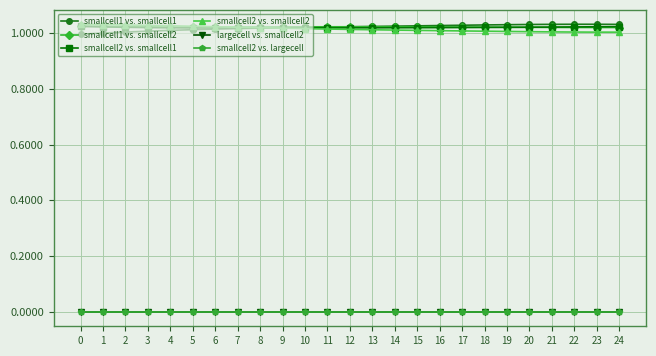

At which category does smallcell1 vs. smallcell1 reach its first local peak?

22